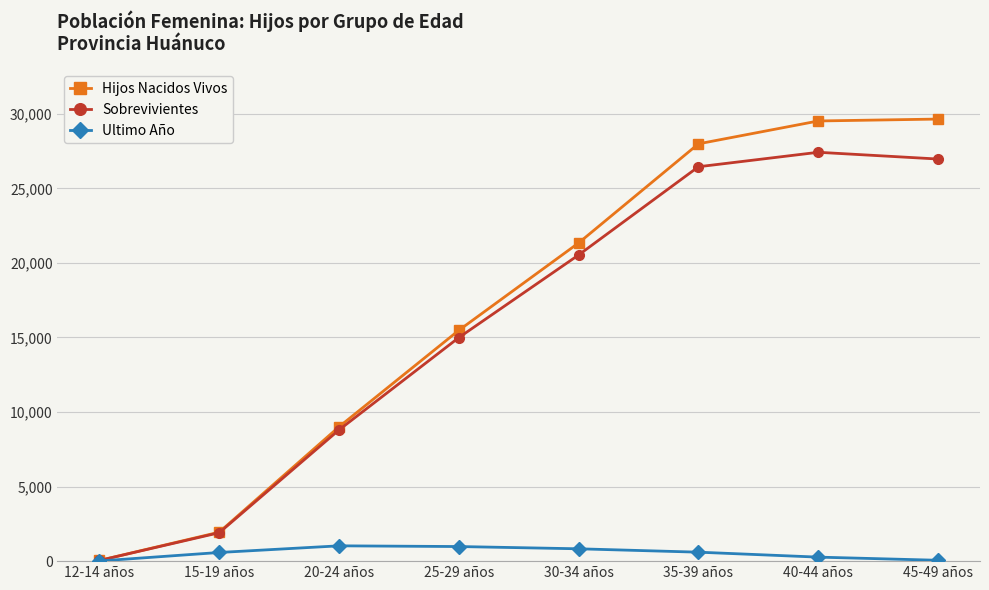

Which series has the widest spread of values?

Hijos Nacidos Vivos